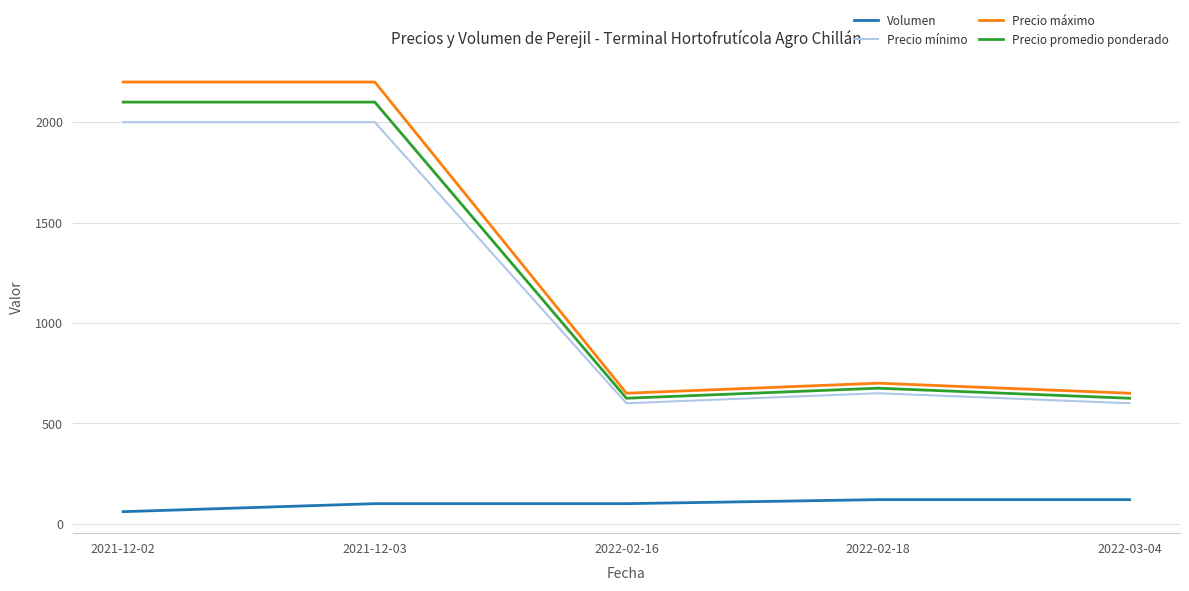

Count the number of data series in this chart.

4